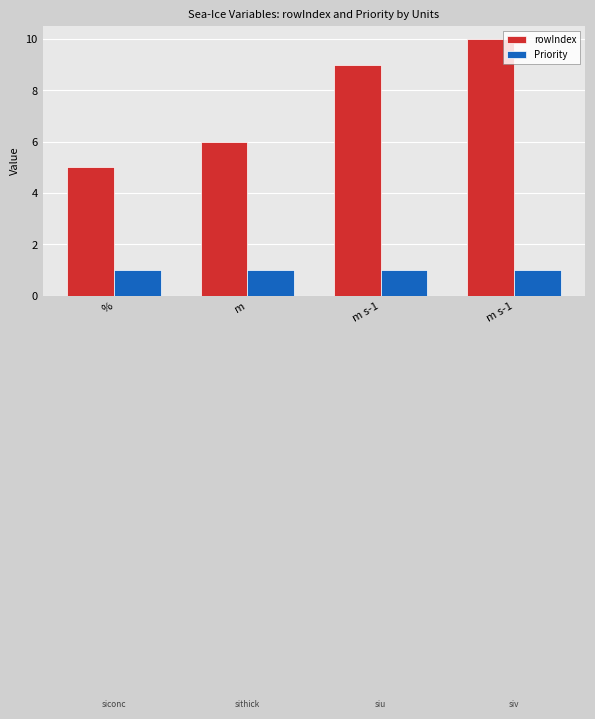

What are all the series names shown in the legend?

rowIndex, Priority